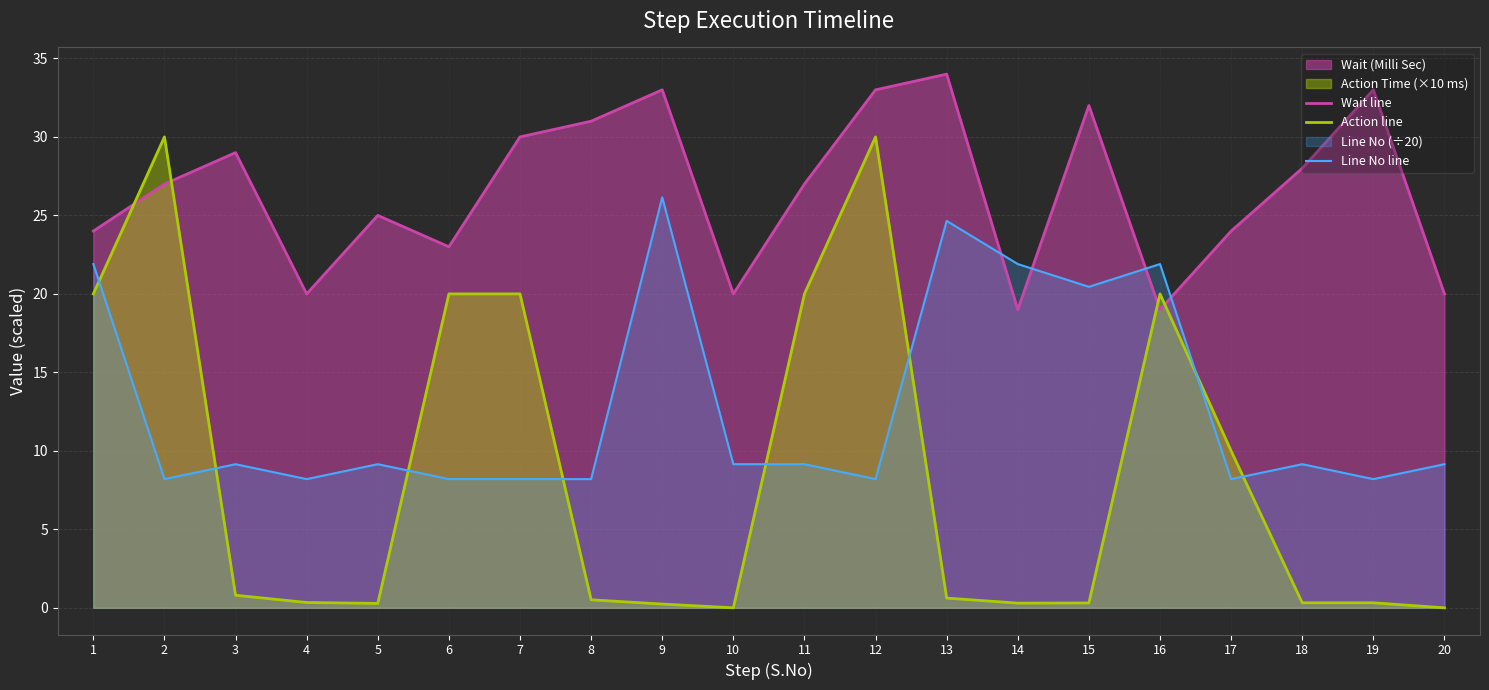

Between 3 and 1, which is larger?

3